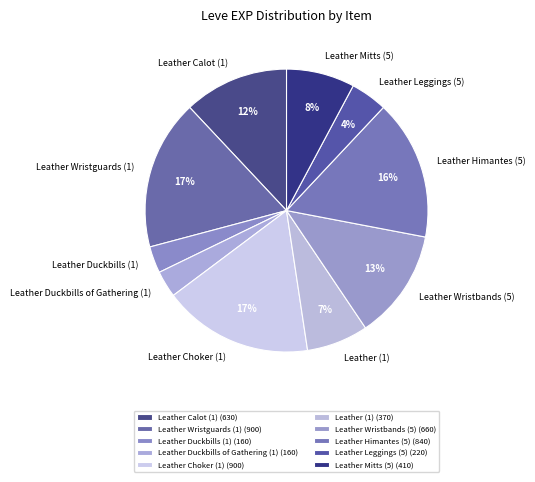

What percentage is the Leather Wristbands (5) slice, to the nearest percent?

13%